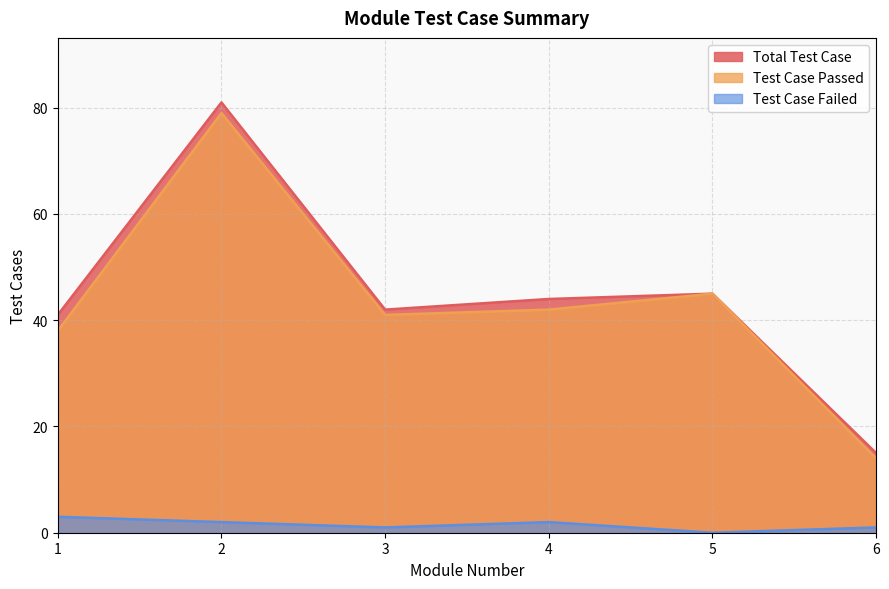

What is the value of the Total Test Case point at the 5th from the left?

45